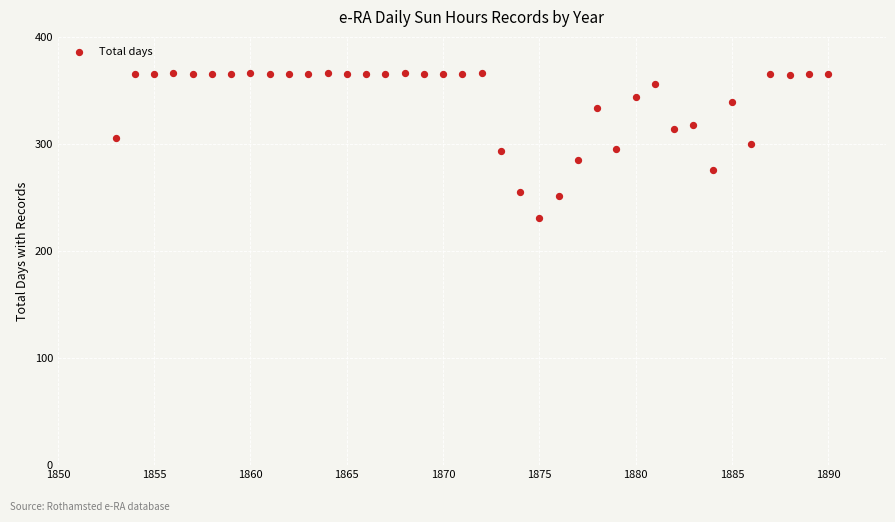

What is the range of Y values (max minus min)?

135